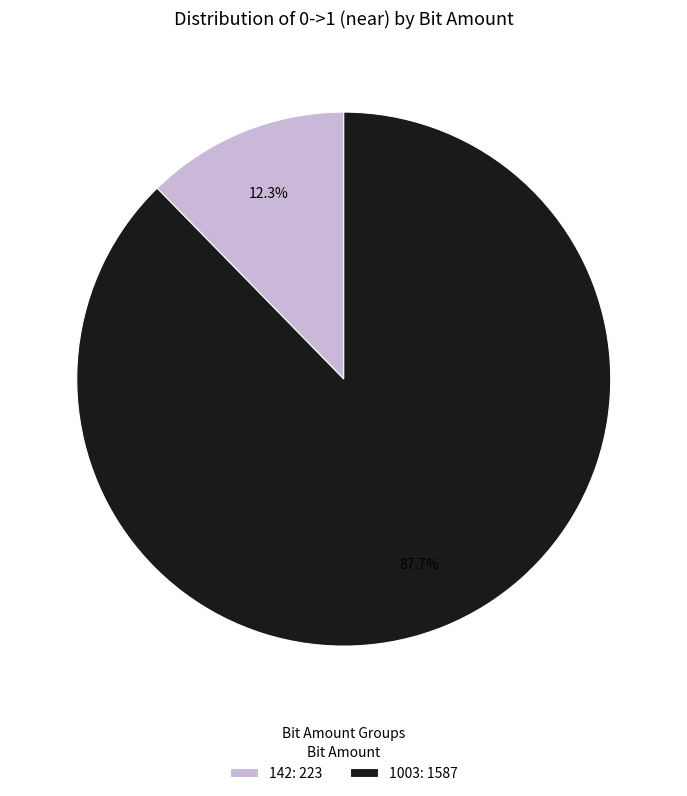

Does any single category account for the majority?

Yes